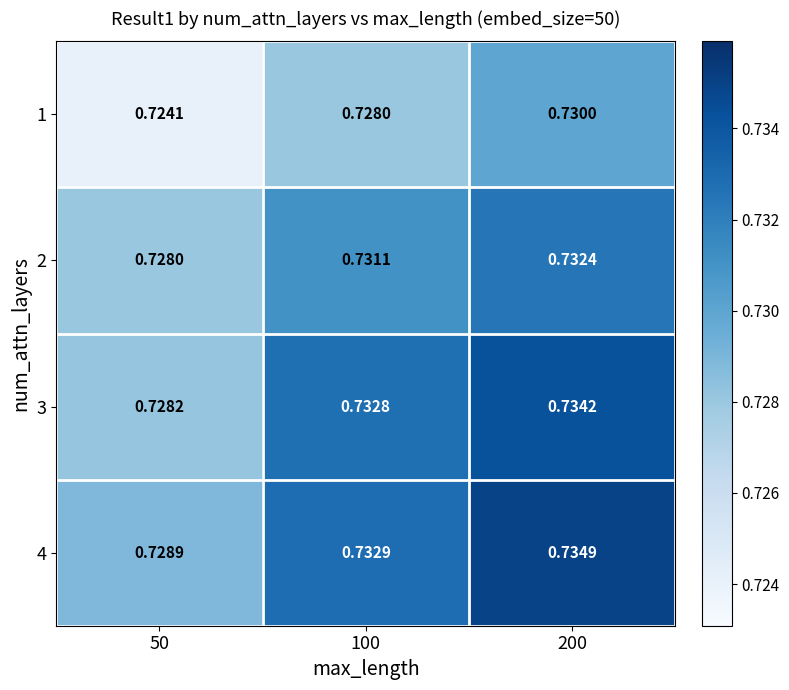

Rank the series at 50 from lowest to highest value.

1, 2, 3, 4